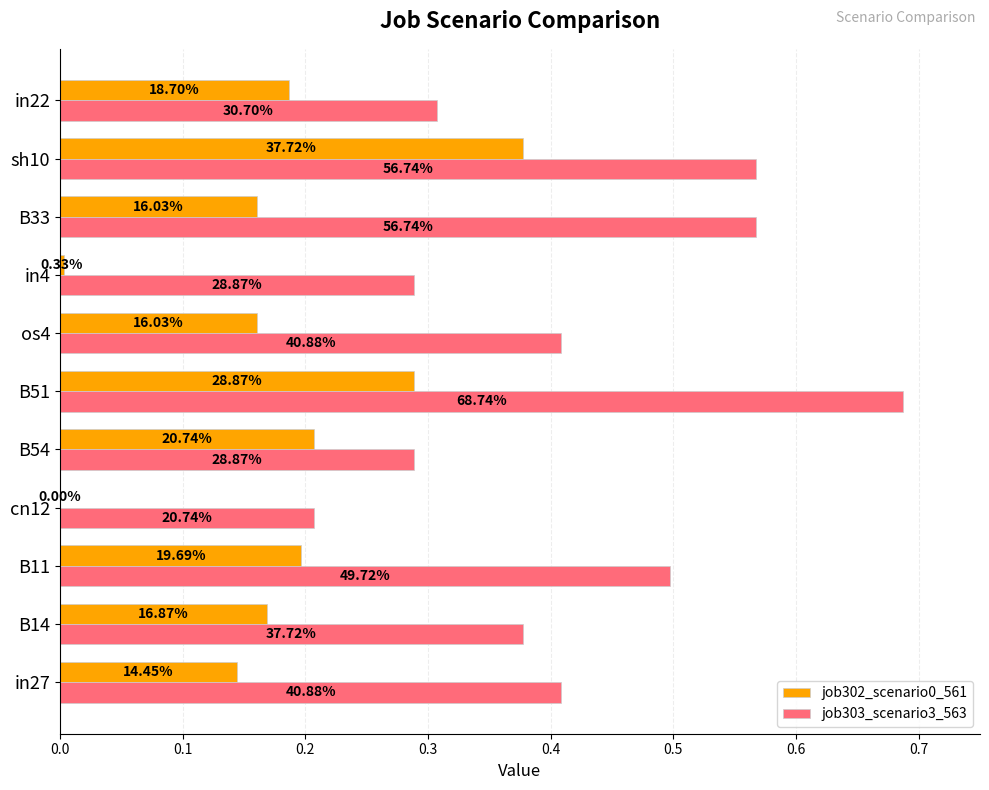

How many groups of bars are there?

11